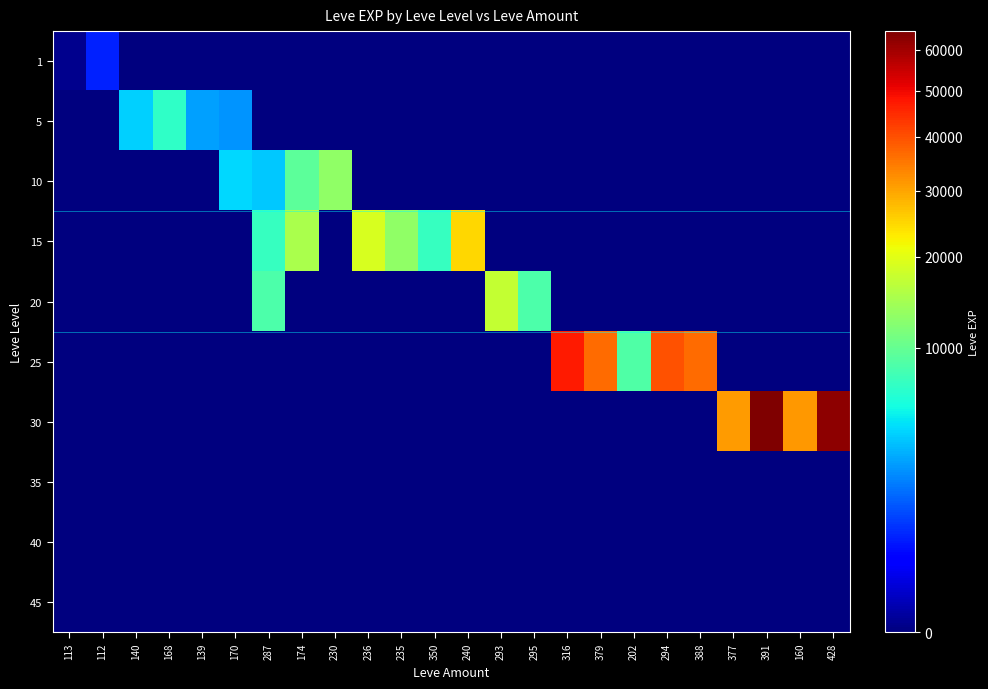

Reading left to right, list all the values displayed in this chart.

1: 113=1	112=630	140=0	168=0	139=0	170=0	287=0	174=0	230=0	236=0	235=0	350=0	240=0	293=0	295=0	316=0	379=0	202=0	294=0	388=0	377=0	391=0	160=0	428=0
5: 113=0	112=0	140=4110	168=6840	139=2790	170=2490	287=0	174=0	230=0	236=0	235=0	350=0	240=0	293=0	295=0	316=0	379=0	202=0	294=0	388=0	377=0	391=0	160=0	428=0
10: 113=0	112=0	140=0	168=0	139=0	170=4280	287=3780	174=9430	230=13090	236=0	235=0	350=0	240=0	293=0	295=0	316=0	379=0	202=0	294=0	388=0	377=0	391=0	160=0	428=0
15: 113=0	112=0	140=0	168=0	139=0	170=0	287=7170	174=14920	230=0	236=18910	235=13040	350=7170	240=24790	293=0	295=0	316=0	379=0	202=0	294=0	388=0	377=0	391=0	160=0	428=0
20: 113=0	112=0	140=0	168=0	139=0	170=0	287=8570	174=0	230=0	236=0	235=0	350=0	240=0	293=17120	295=8570	316=0	379=0	202=0	294=0	388=0	377=0	391=0	160=0	428=0
25: 113=0	112=0	140=0	168=0	139=0	170=0	287=0	174=0	230=0	236=0	235=0	350=0	240=0	293=0	295=0	316=47200	379=36390	202=8660	294=39990	388=36390	377=0	391=0	160=0	428=0
30: 113=0	112=0	140=0	168=0	139=0	170=0	287=0	174=0	230=0	236=0	235=0	350=0	240=0	293=0	295=0	316=0	379=0	202=0	294=0	388=0	377=31070	391=64910	160=31330	428=62560
35: 113=0	112=0	140=0	168=0	139=0	170=0	287=0	174=0	230=0	236=0	235=0	350=0	240=0	293=0	295=0	316=0	379=0	202=0	294=0	388=0	377=0	391=0	160=0	428=0
40: 113=0	112=0	140=0	168=0	139=0	170=0	287=0	174=0	230=0	236=0	235=0	350=0	240=0	293=0	295=0	316=0	379=0	202=0	294=0	388=0	377=0	391=0	160=0	428=0
45: 113=0	112=0	140=0	168=0	139=0	170=0	287=0	174=0	230=0	236=0	235=0	350=0	240=0	293=0	295=0	316=0	379=0	202=0	294=0	388=0	377=0	391=0	160=0	428=0